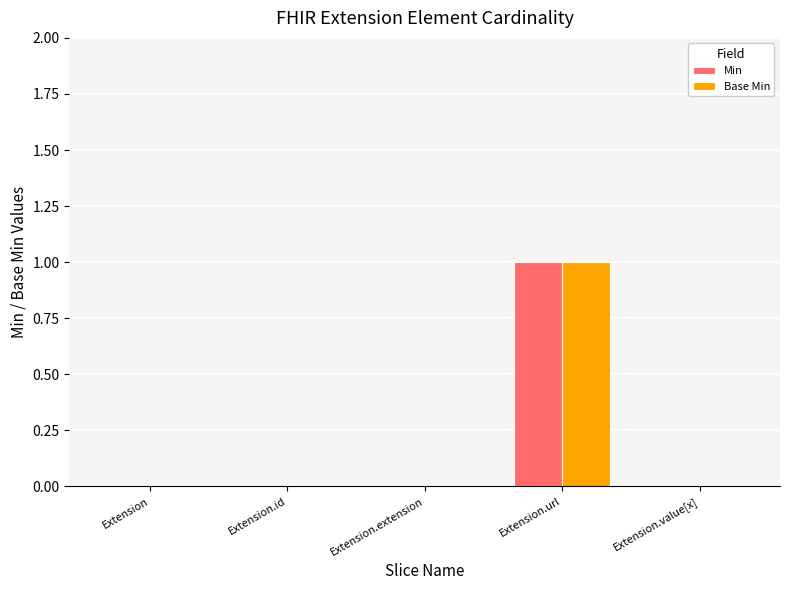

Are the bars horizontal?

No